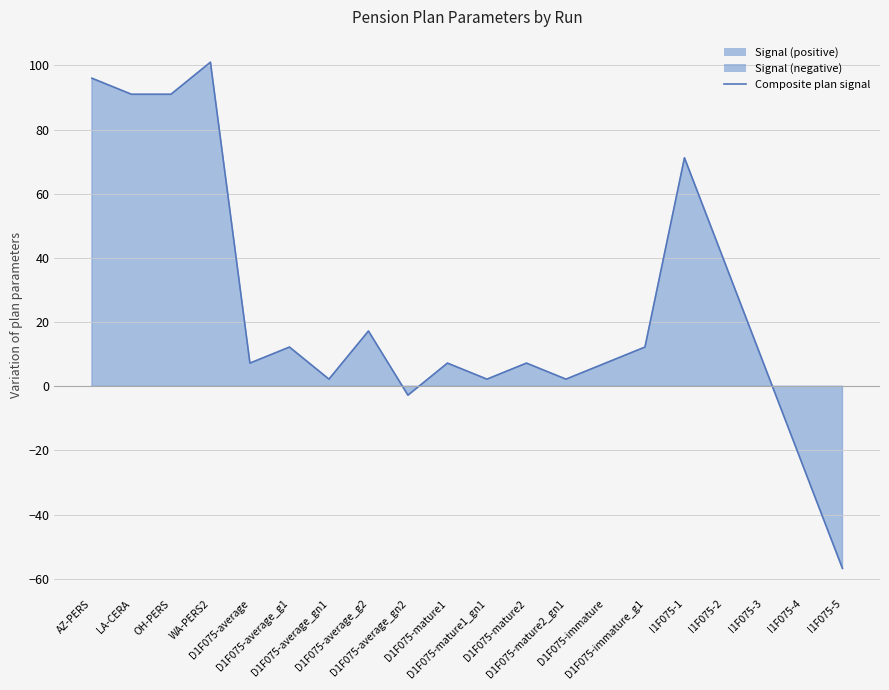

The value at D1F075-mature2 is 11.7. True or false?

False